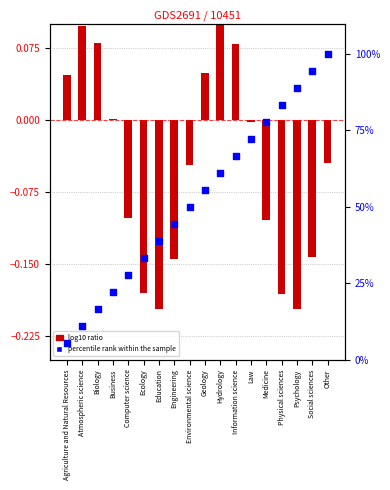

Is the value of percentile rank within the sample at Environmental science greater than the value of log10 ratio at Geology?

Yes